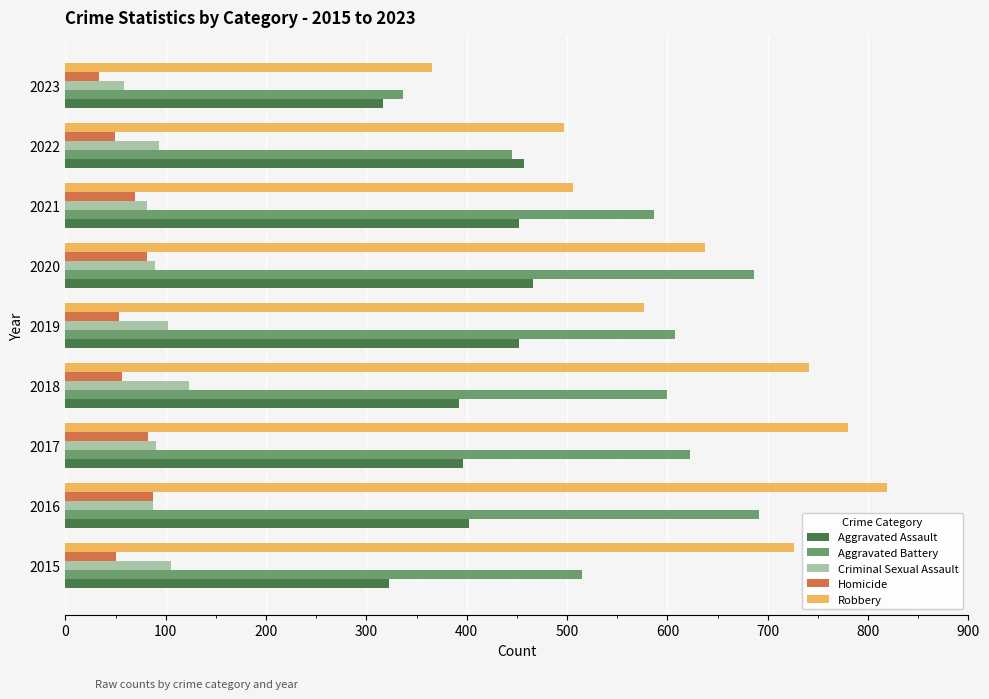

The value of Robbery at 2017 is 1364. True or false?

False